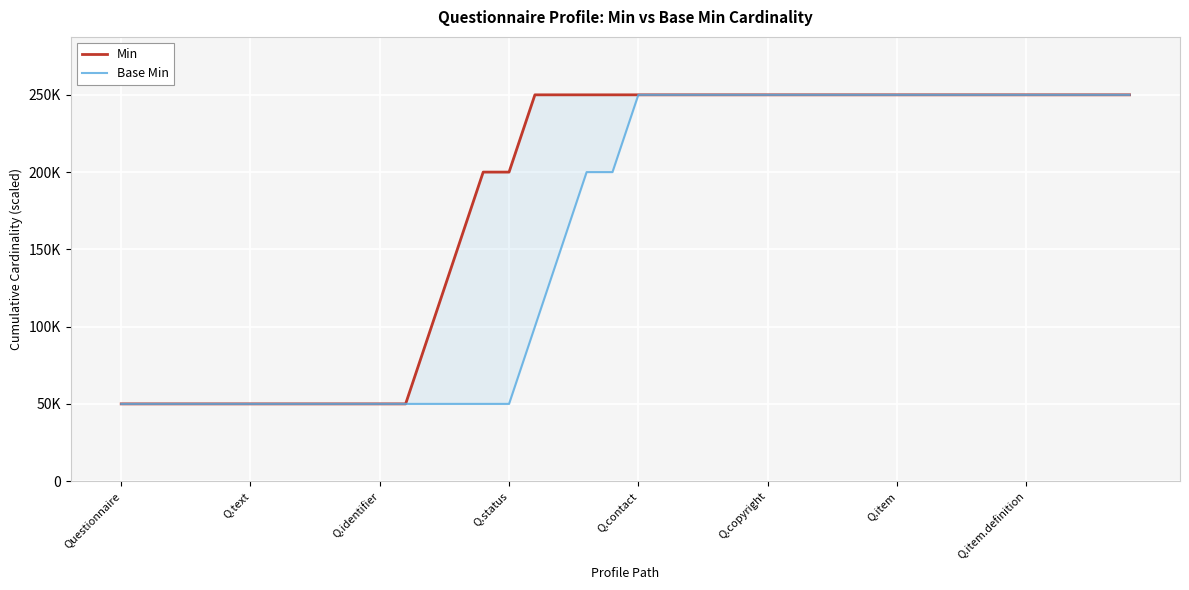

What is the difference between the second highest and second lowest values in the Min series?

200000